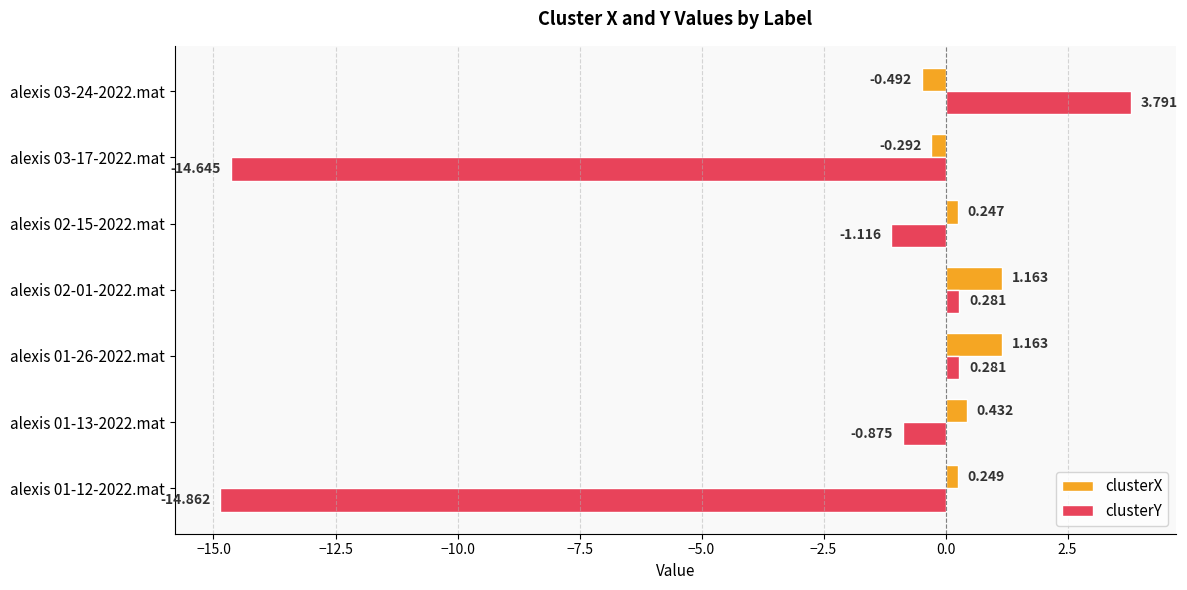

Which category has the lowest value in the clusterY series?

alexis 01-12-2022.mat